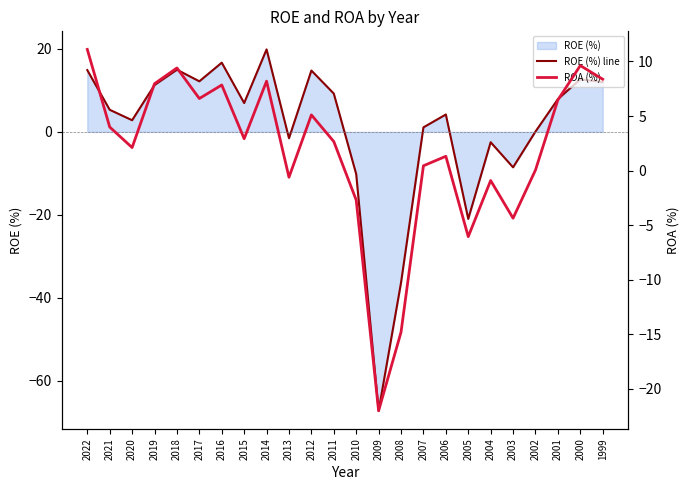

List the labels in order of ROE (%) line value, largest first.

2014, 2016, 2018, 2022, 2012, 2000, 2017, 1999, 2019, 2011, 2001, 2015, 2021, 2006, 2020, 2007, 2002, 2013, 2004, 2003, 2010, 2005, 2008, 2009